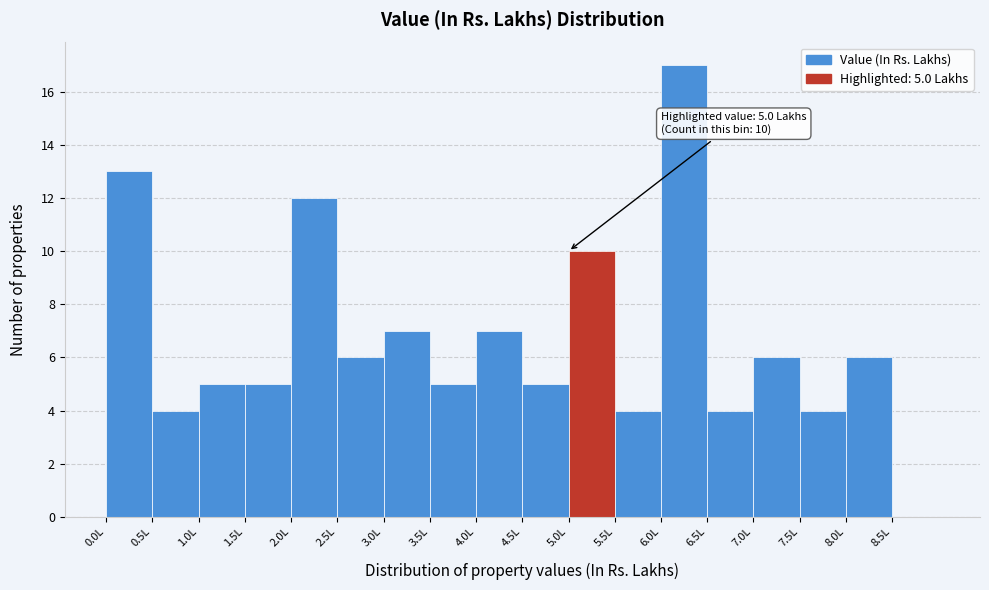

Which range on the x-axis has the tallest bar?

6.0 to 6.5